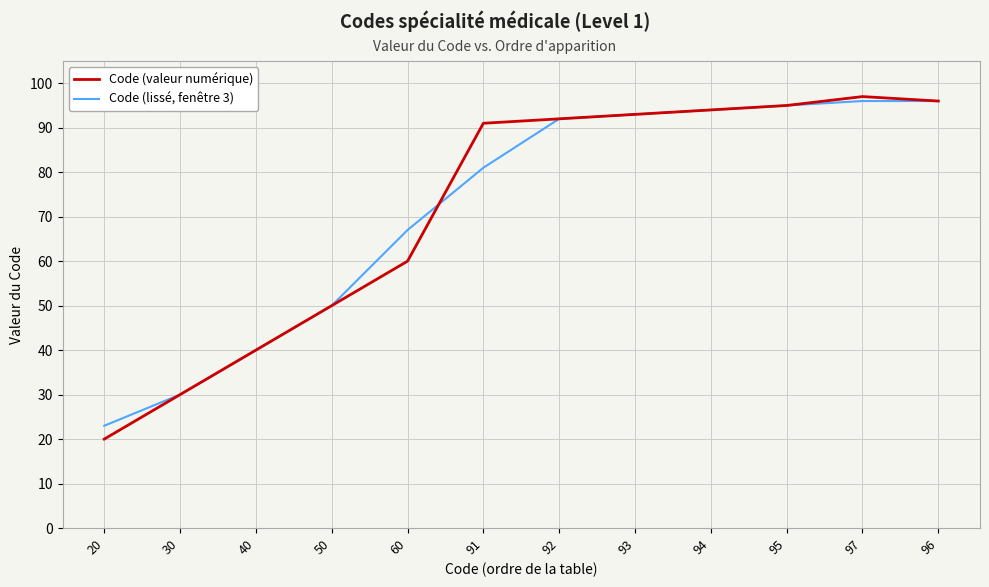

True or false: Code (valeur numérique) and Code (lissé, fenêtre 3) cross at least once.

True